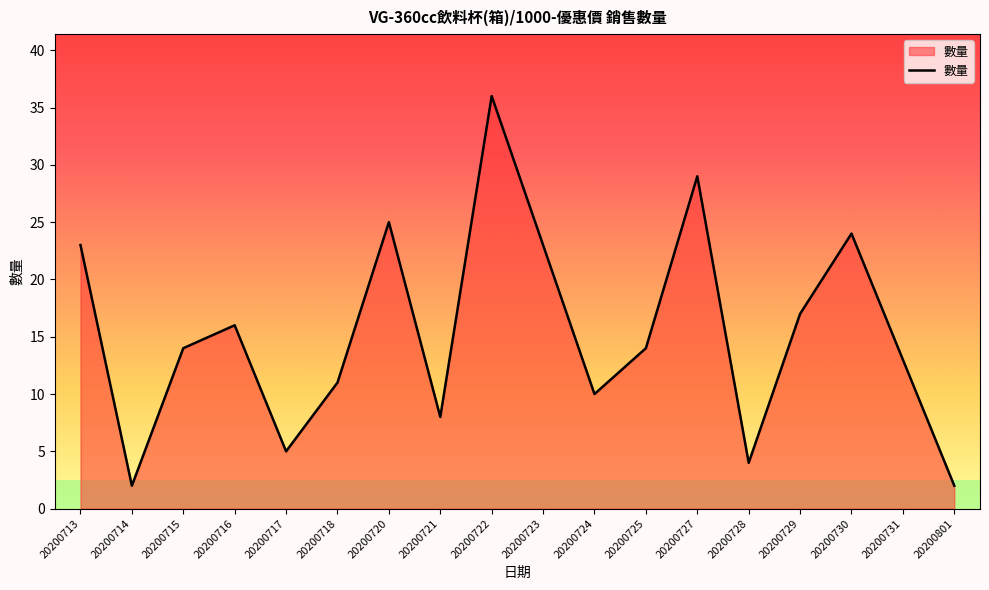

Is it true that the value at 20200721 is 3?

False